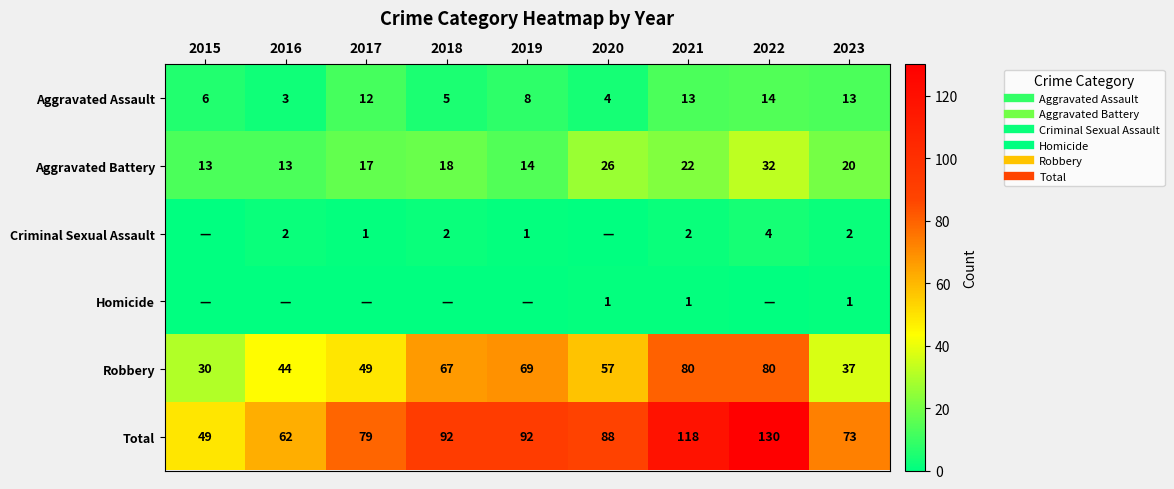

Count the number of data series in this chart.

6